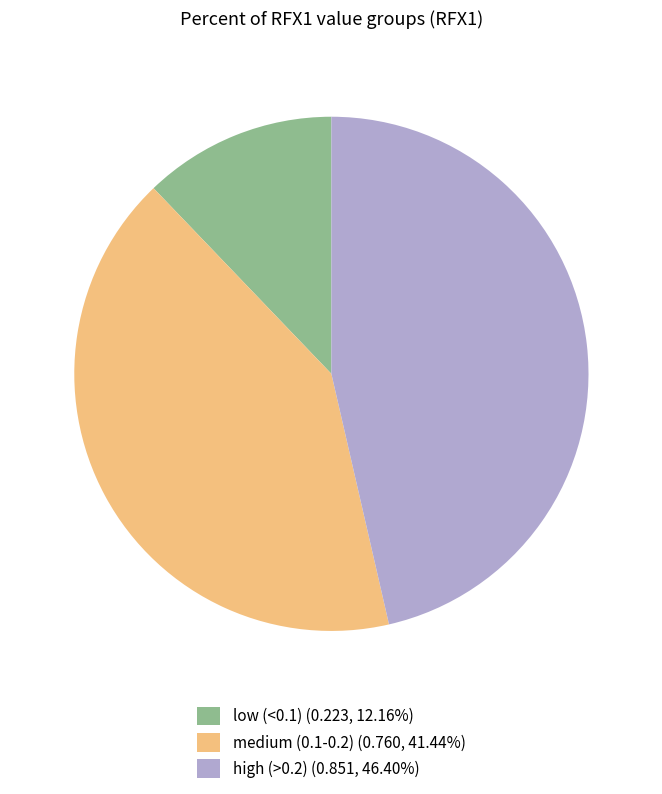

What is the ratio of the value at medium (0.1-0.2) (0.760, 41.44%) to the value at high (>0.2) (0.851, 46.40%)?

0.9